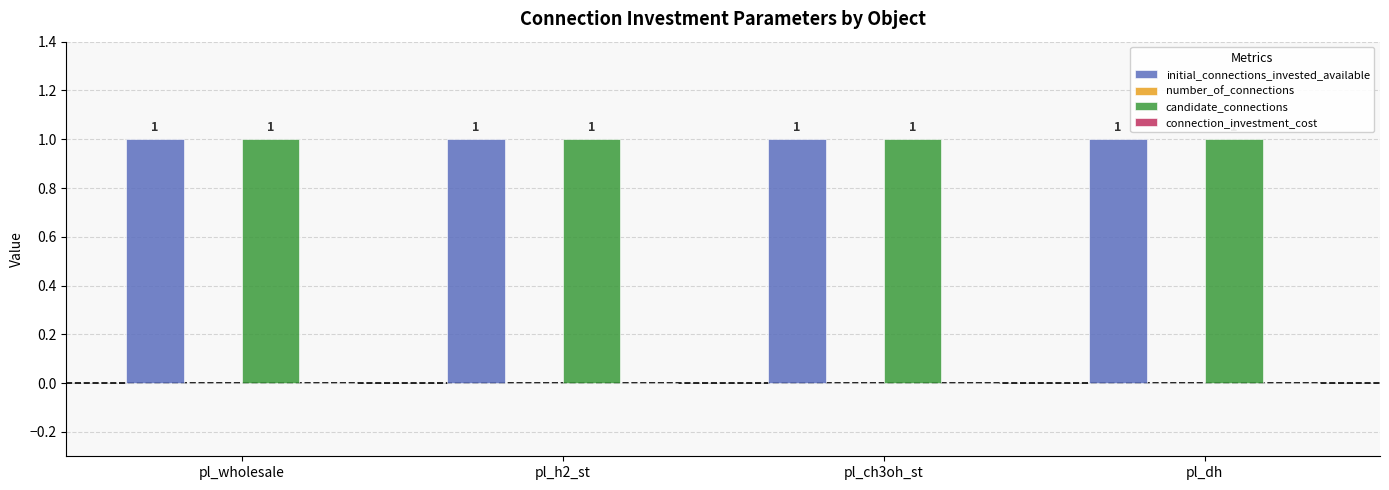

What is the total value across all series at pl_h2_st?

2